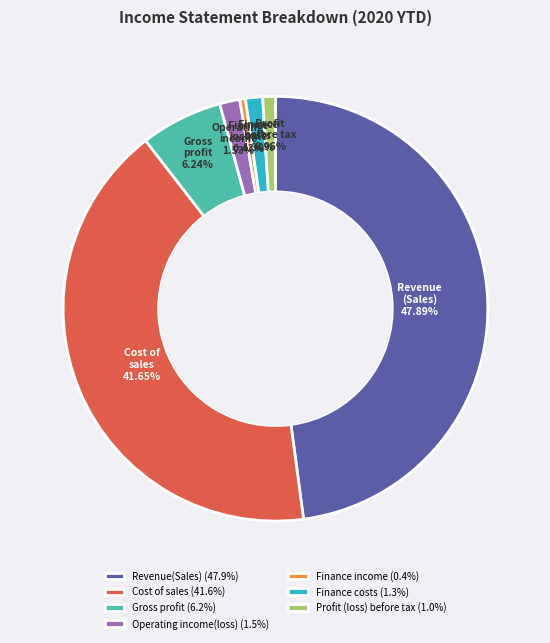

To the nearest percent, what is the difference between the Finance income and Operating income(loss) slice percentages?

1%